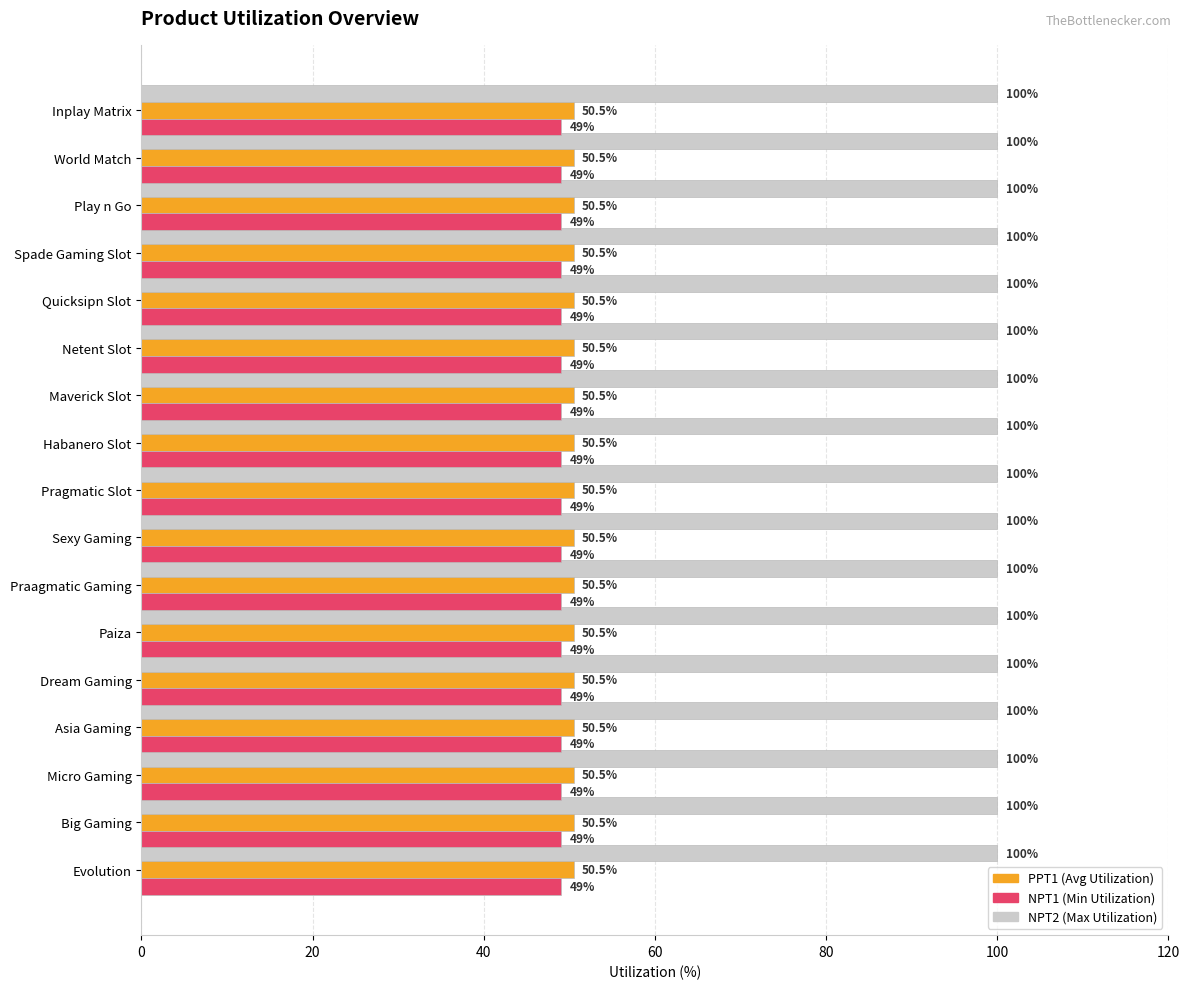

What is the spread (max minus min) of values at Sexy Gaming?

51.0